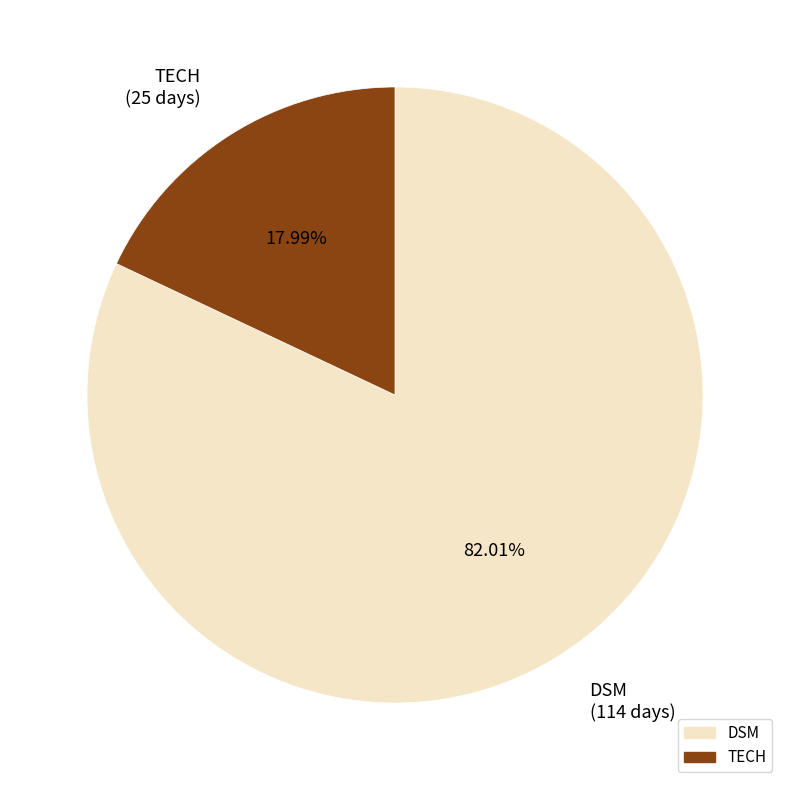

Is there any slice that represents more than half of the pie?

Yes